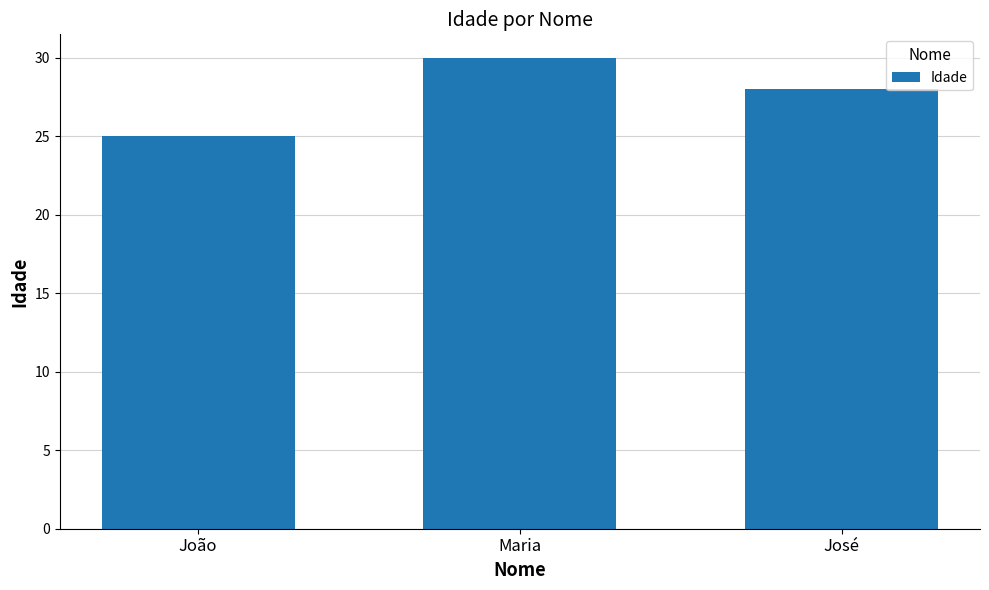

Reading right to left, transcribe all the data shown in this chart.

28	30	25